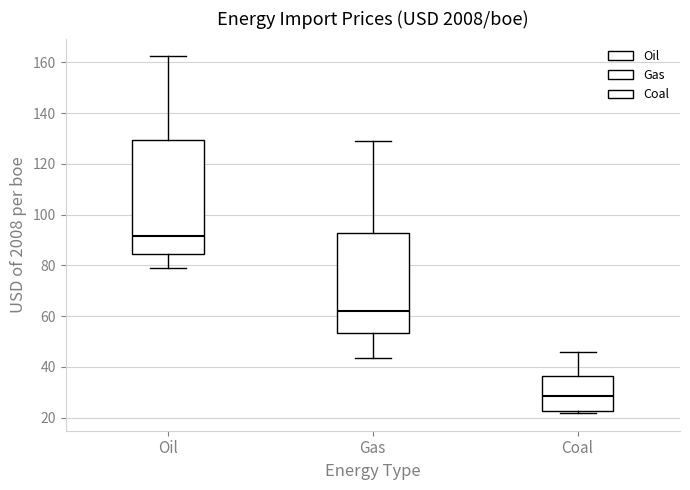

Which box is the tallest, from its lower edge to its upper edge?

Oil